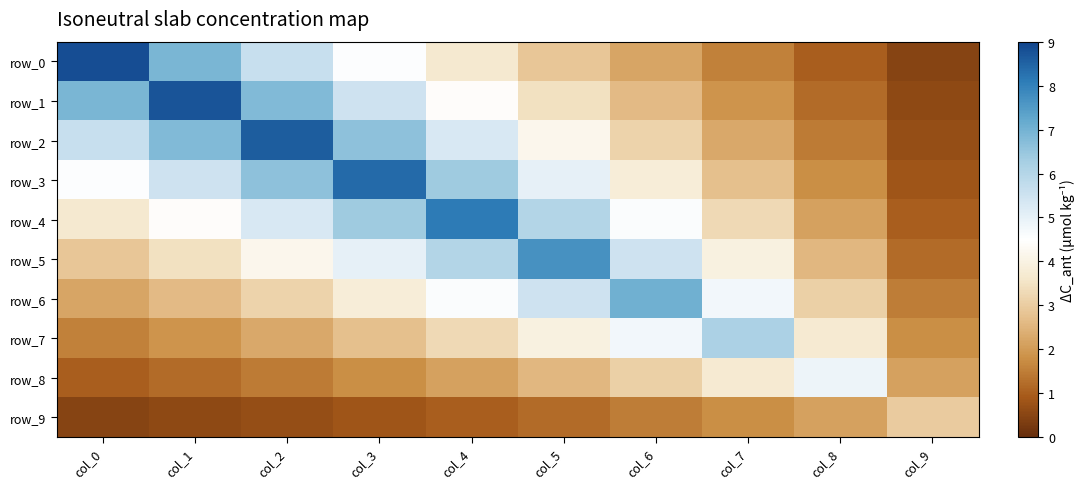

What is the minimum value for row_7?

1.6